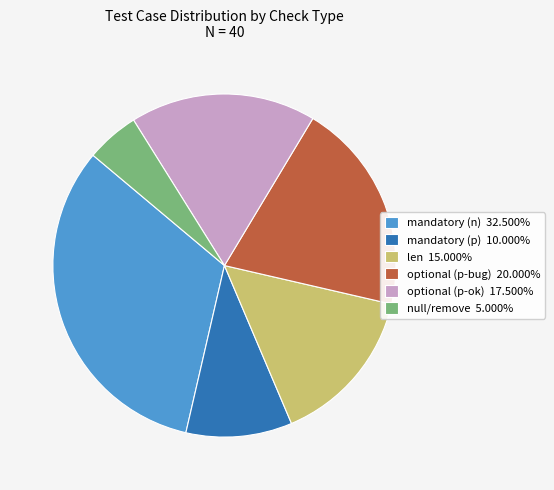

Combined, do mandatory (n) 32.500% and len 15.000% account for over 50%?

No